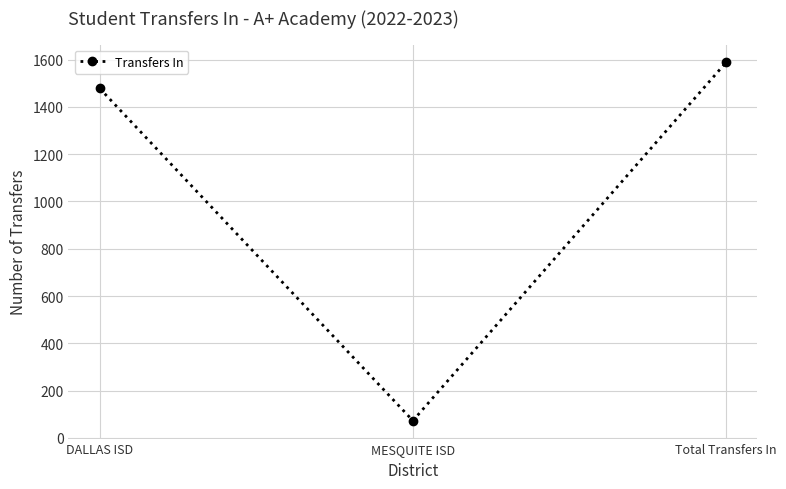

What is the sum of the values at DALLAS ISD and Total Transfers In?

3066